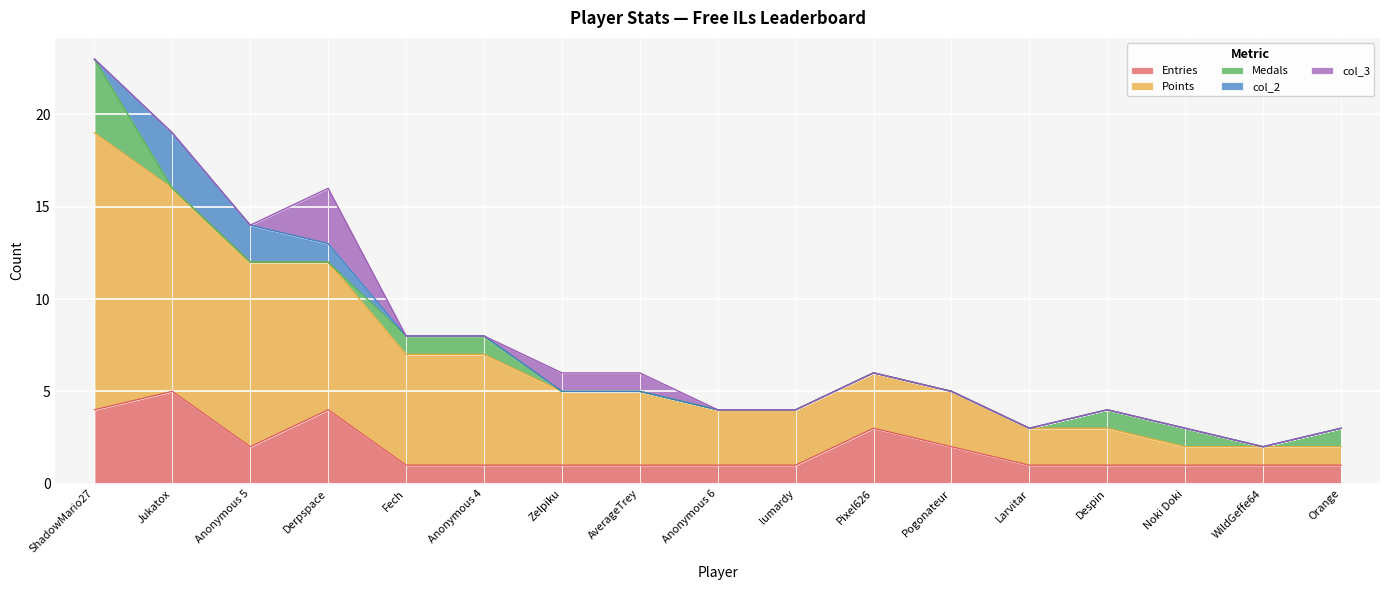

True or false: Entries and Medals intersect in this chart.

False